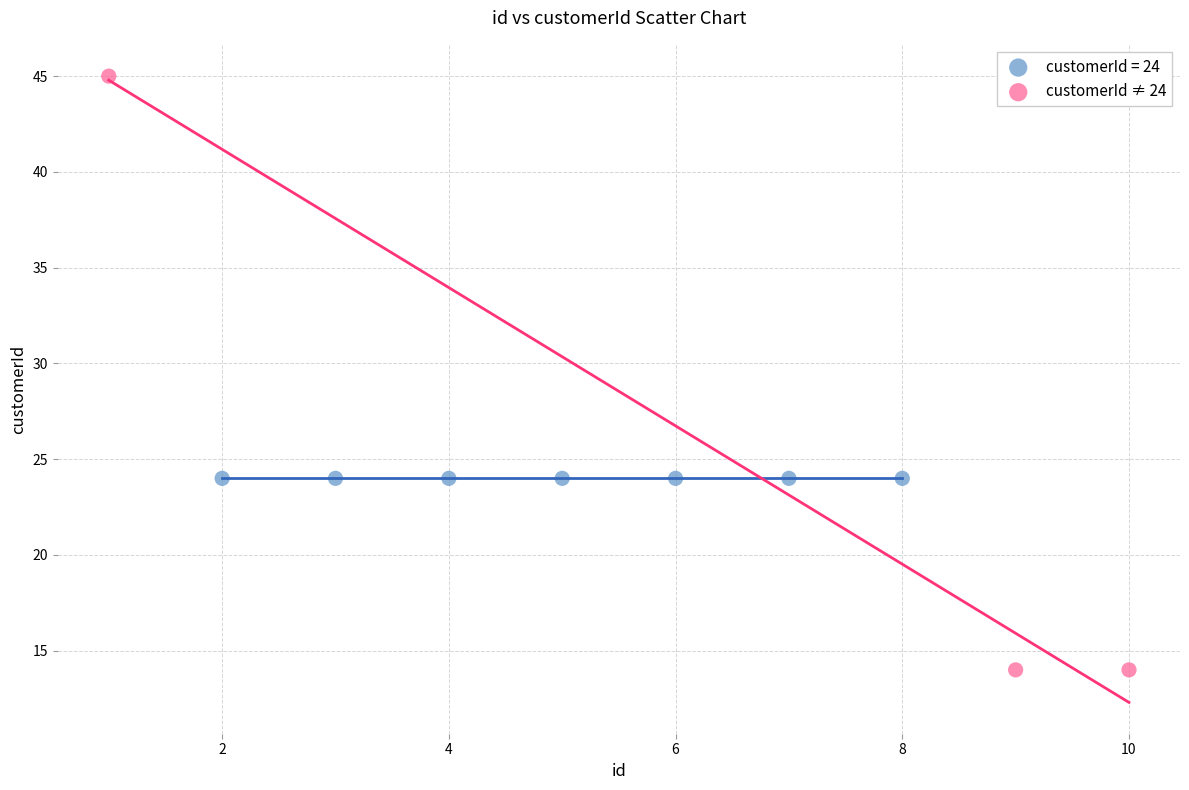

Which series reaches the minimum Y coordinate?

customerId ≠ 24